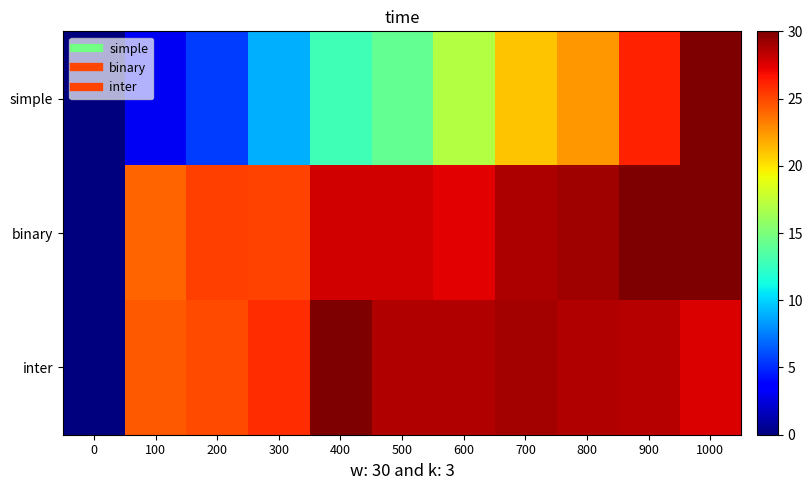

At how many categories does at least one series exceed 15?

10